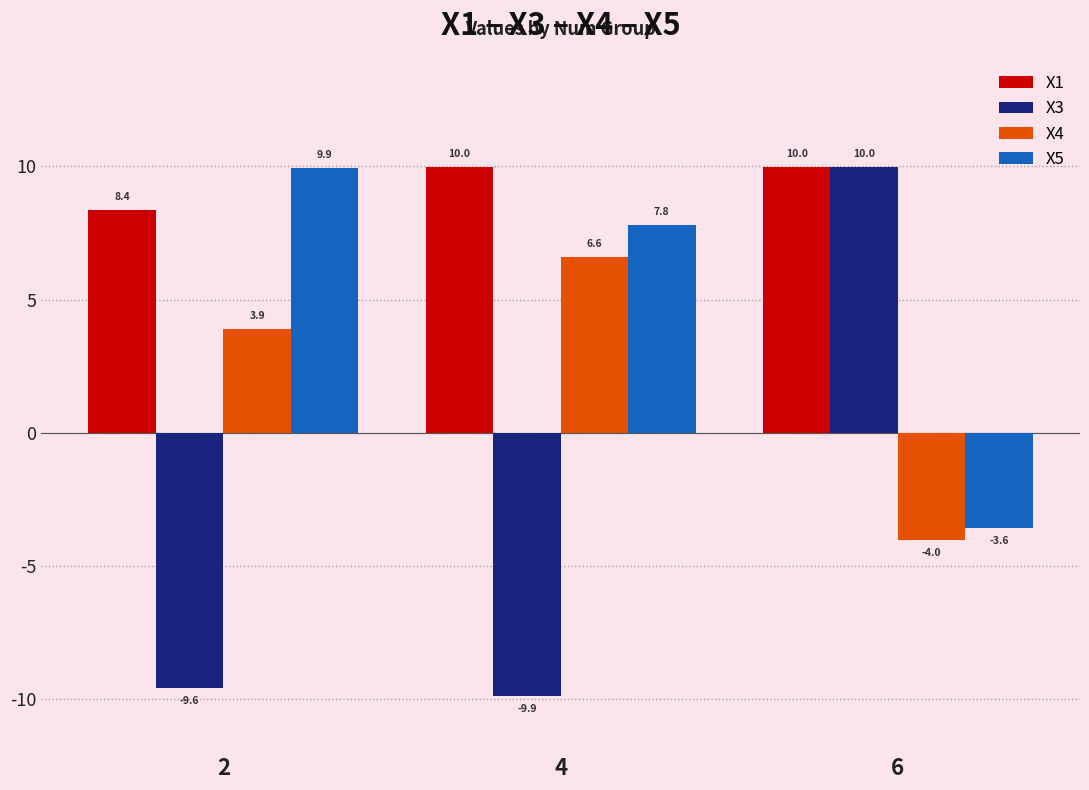

Count the number of data series in this chart.

4